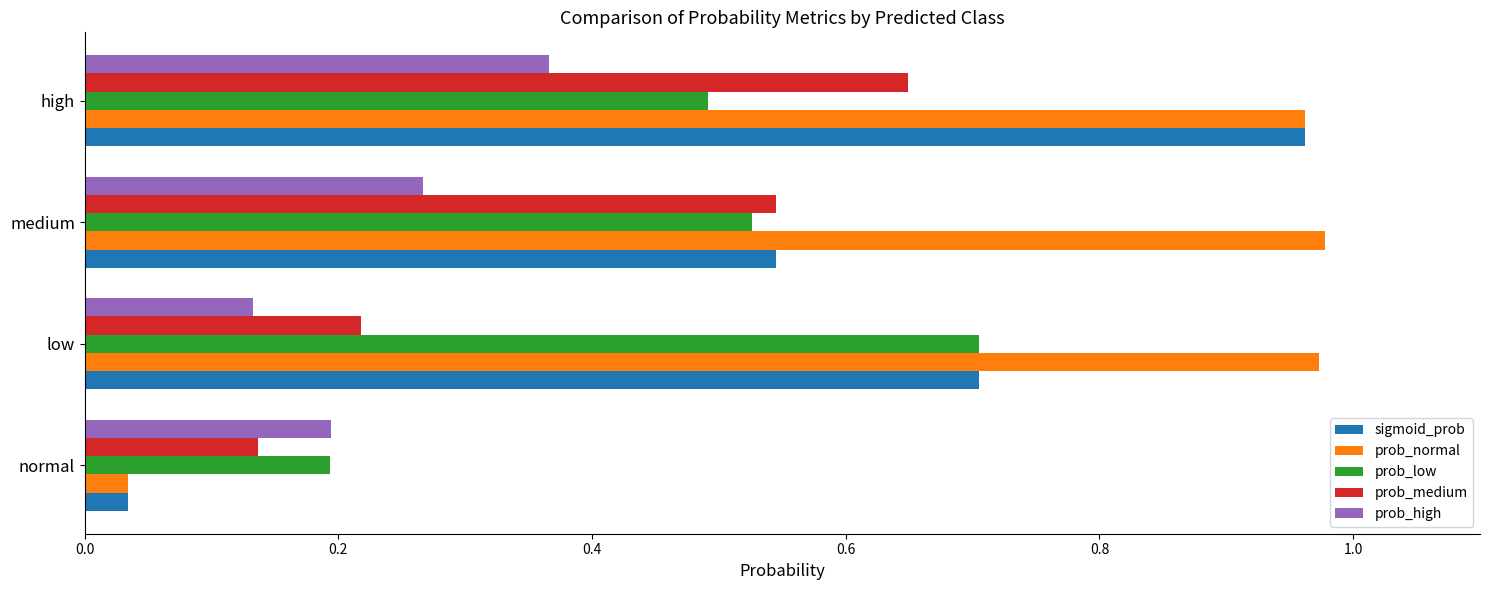

What is the sum of all prob_low values?

1.9